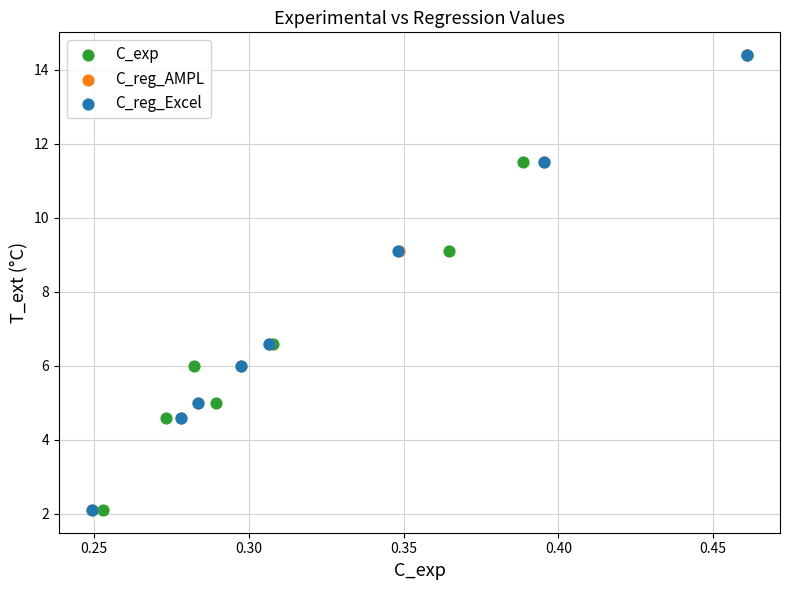

What are all the series names shown in the legend?

C_exp, C_reg_AMPL, C_reg_Excel